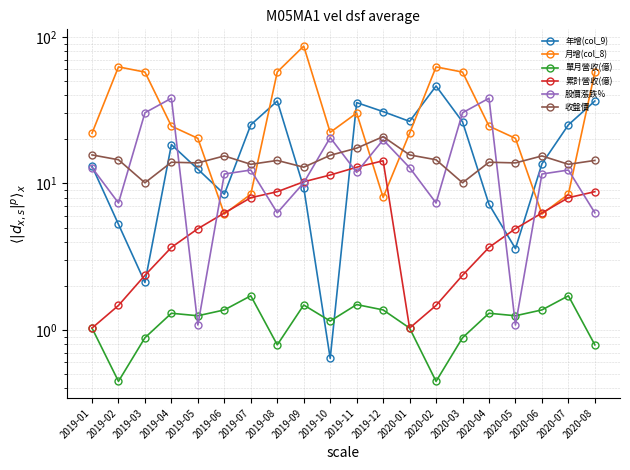

List the series in order of their peak value, lowest first.

單月營收(億), 累計營收(億), 收盤價, 股價漲跌%, 年增(col_9), 月增(col_8)